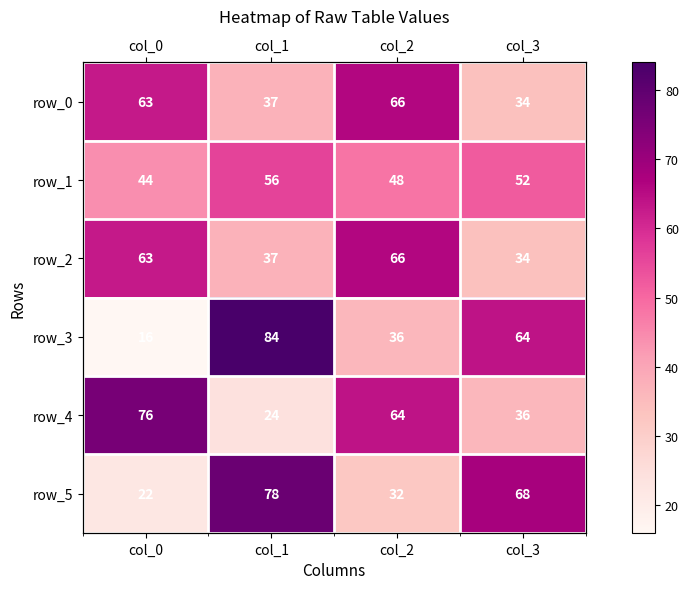

The row_4 series shows 102 at col_2. True or false?

False